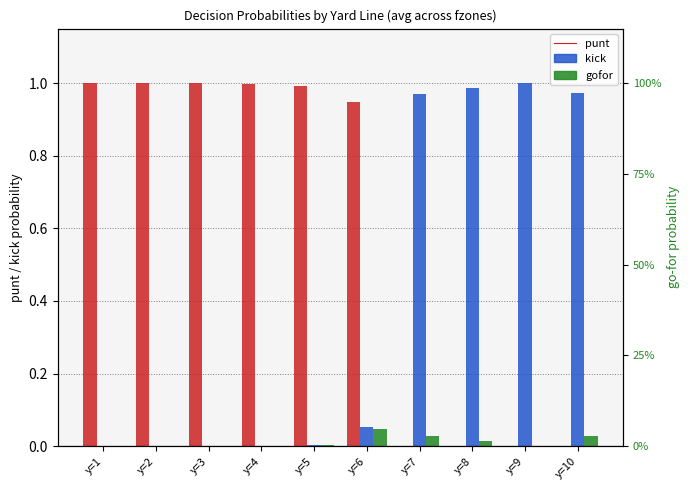

The punt series shows 1.0 at y=5. True or false?

True